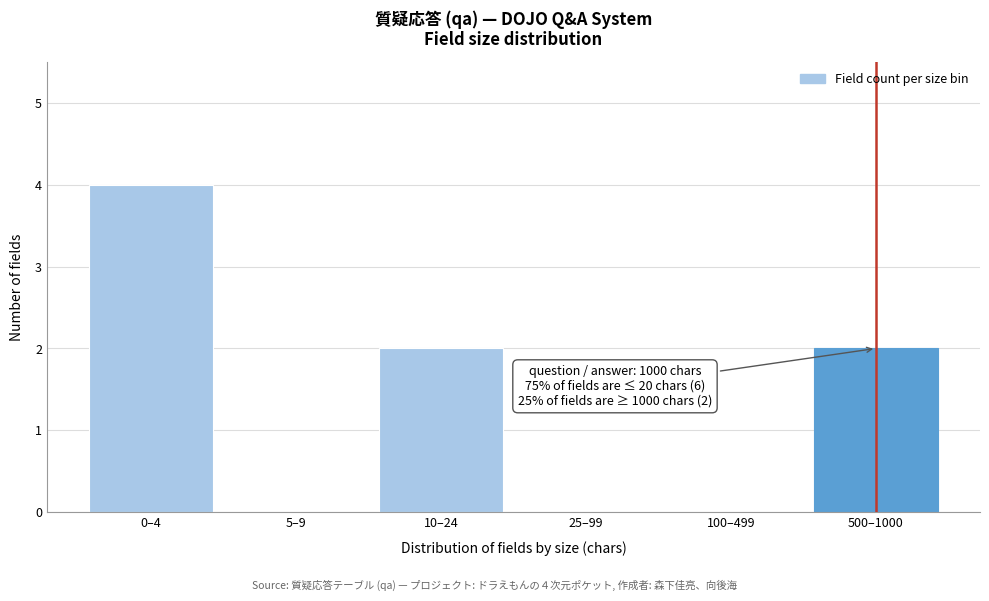

Reading left to right, what are all the values shown in this chart?

0–4=4	5–9=0	10–24=2	25–99=0	100–499=0	500–1000=2